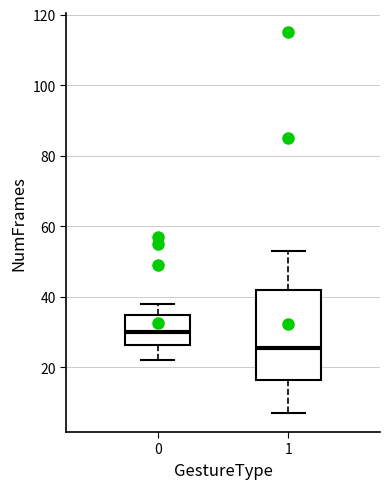

Reading left to right, transcribe this box plot: for each box, give where its median line is, the range the box spans, and where its two whiskers end, as read against the y-axis. The values are not printed on the chart, so give them approximately, as read against the axis.

0: median 30, box 26 to 34, whiskers 22 to 38
1: median 26, box 16 to 42, whiskers 8 to 54